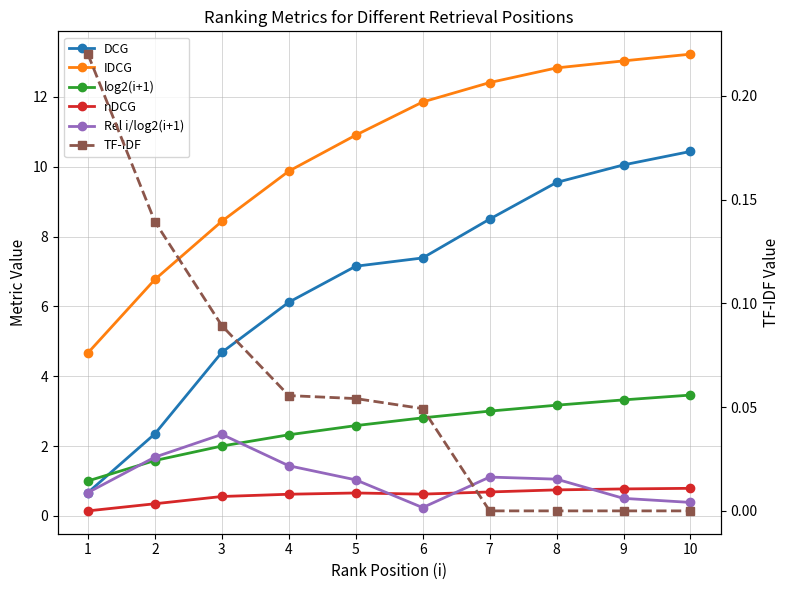

Where do DCG and log2(i+1) first cross each other?

1 and 2